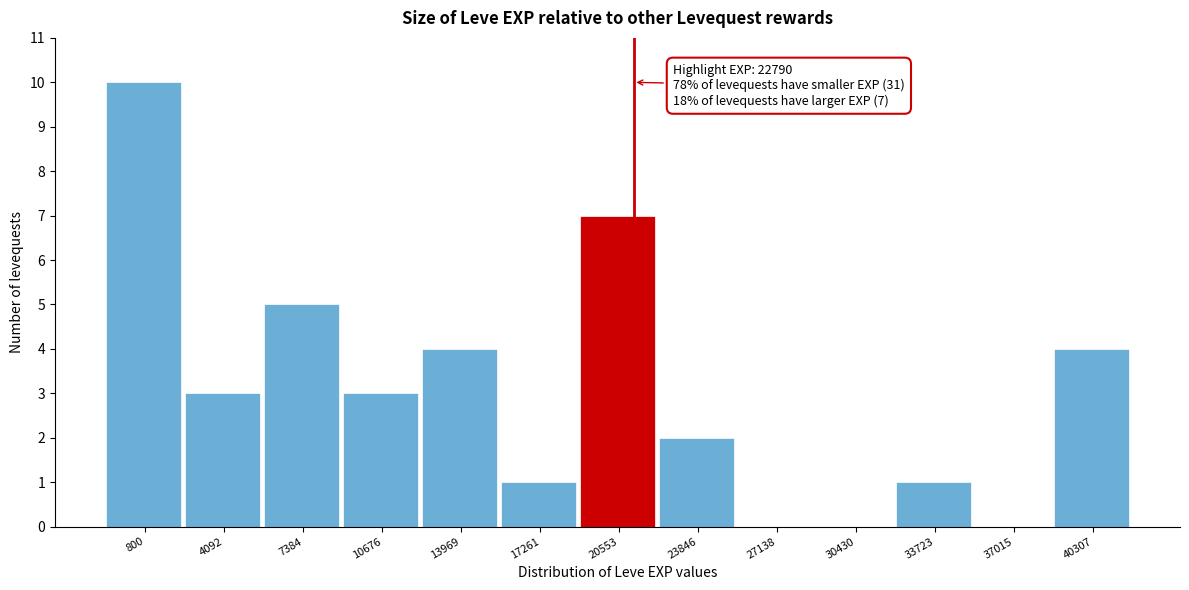

Reading left to right, what are all the values shown in this chart?

800=10	4092=3	7384=5	10676=3	13969=4	17261=1	20553=7	23846=2	27138=0	30430=0	33723=1	37015=0	40307=4